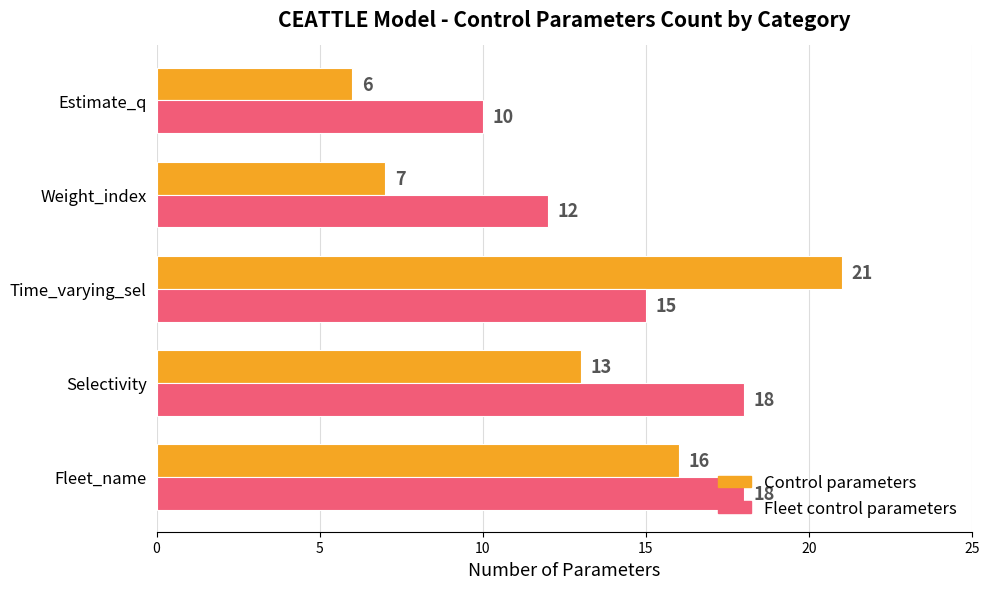

Which label corresponds to the smallest value in the chart?

Estimate_q